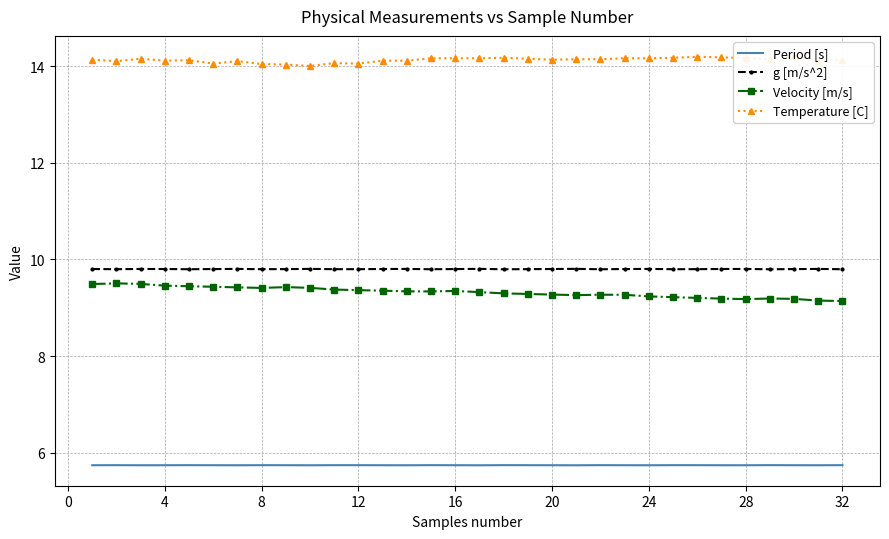

Is the value of g [m/s^2] at 24 greater than the value of Velocity [m/s] at 4?

Yes